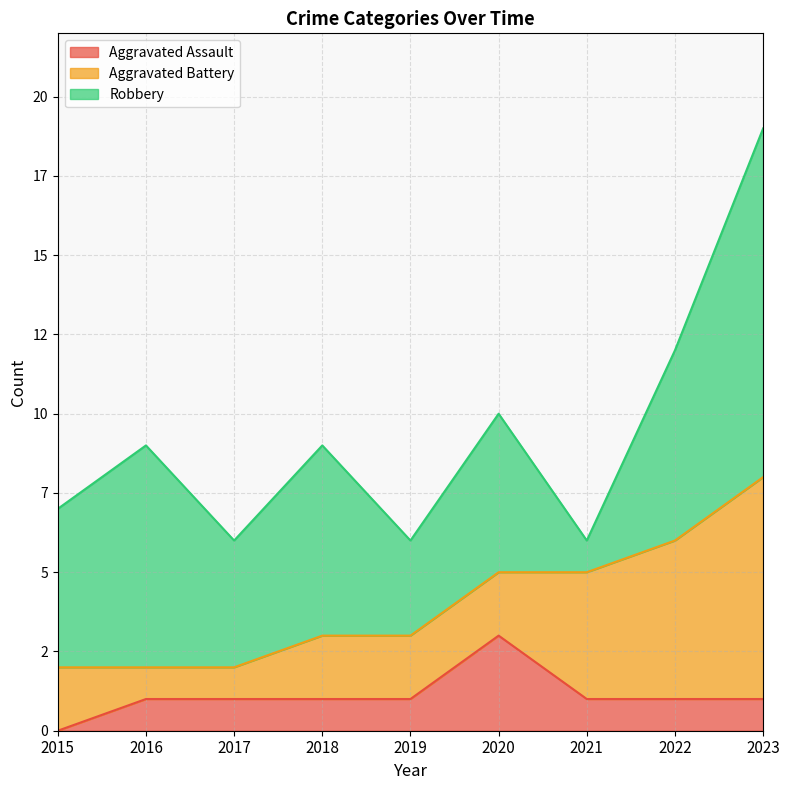

Reading left to right, what are all the values shown in this chart?

Aggravated Assault: 2015=0	2016=1	2017=1	2018=1	2019=1	2020=3	2021=1	2022=1	2023=1
Aggravated Battery: 2015=2	2016=1	2017=1	2018=2	2019=2	2020=2	2021=4	2022=5	2023=7
Robbery: 2015=5	2016=7	2017=4	2018=6	2019=3	2020=5	2021=1	2022=6	2023=11